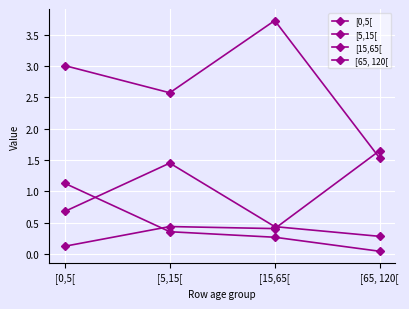

List the labels in order of [0,5[ value, largest first.

[0,5[, [5,15[, [15,65[, [65, 120[